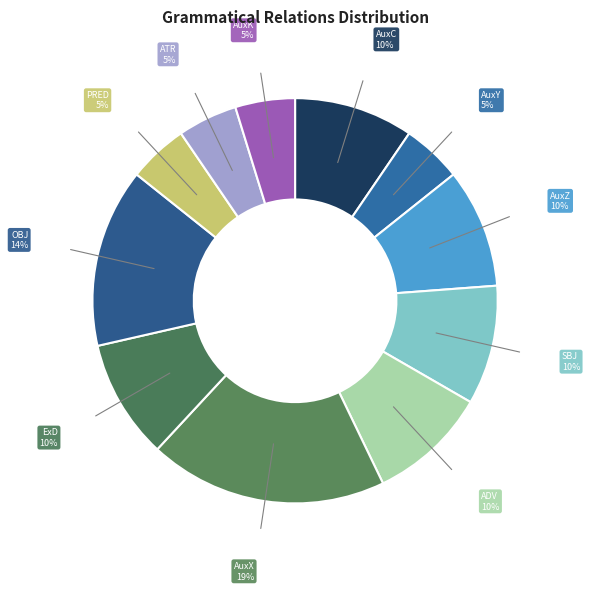

To the nearest percent, what portion does ATR represent?

5%